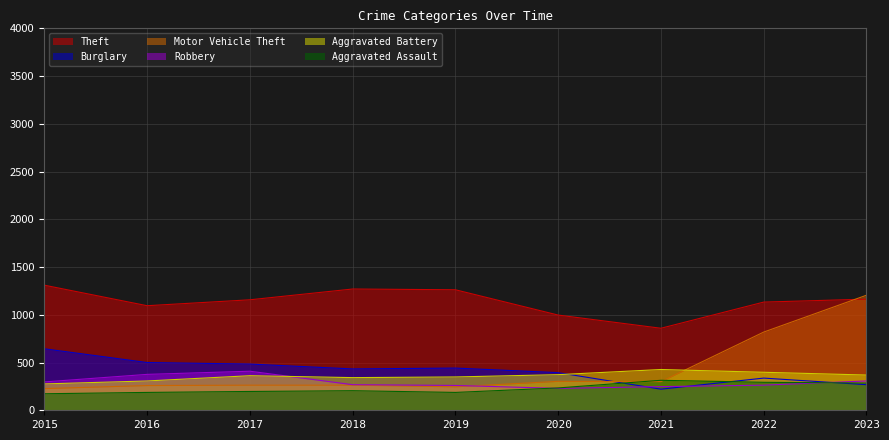

At which category does the chart reach its minimum across all series?

2015